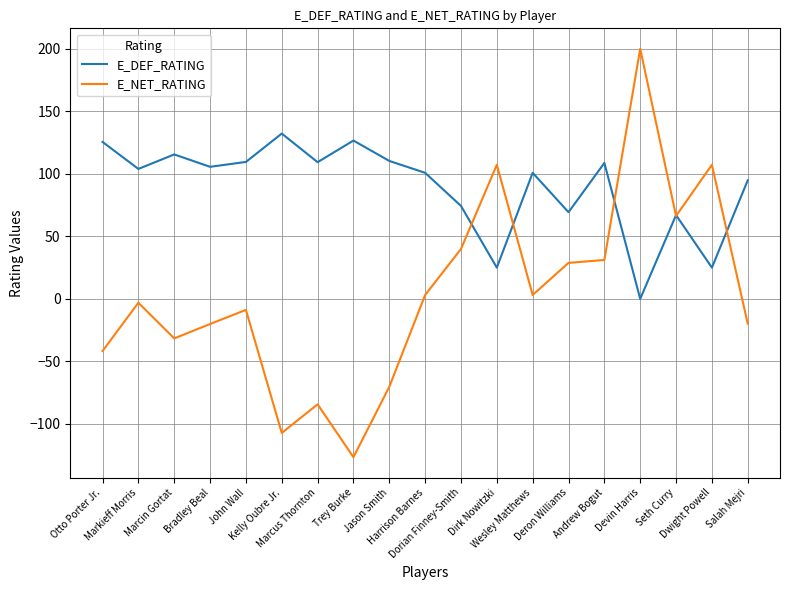

Which series has the largest total across all categories?

E_DEF_RATING